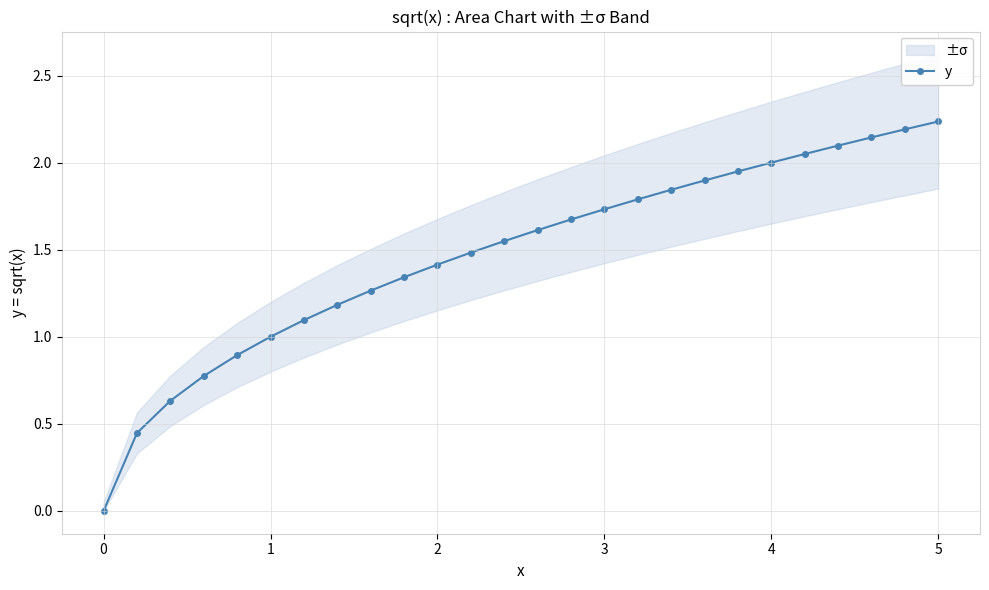

The chart shows a value of 0.5 at 5. True or false?

False